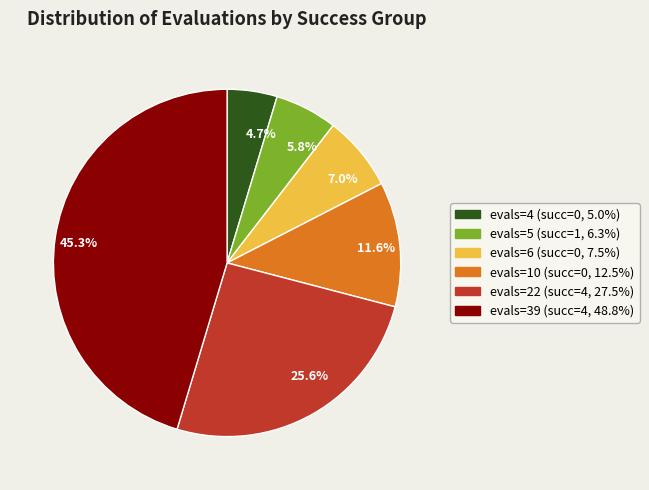

What is the largest slice in the pie chart?

evals=39 (succ=4, 48.8%)